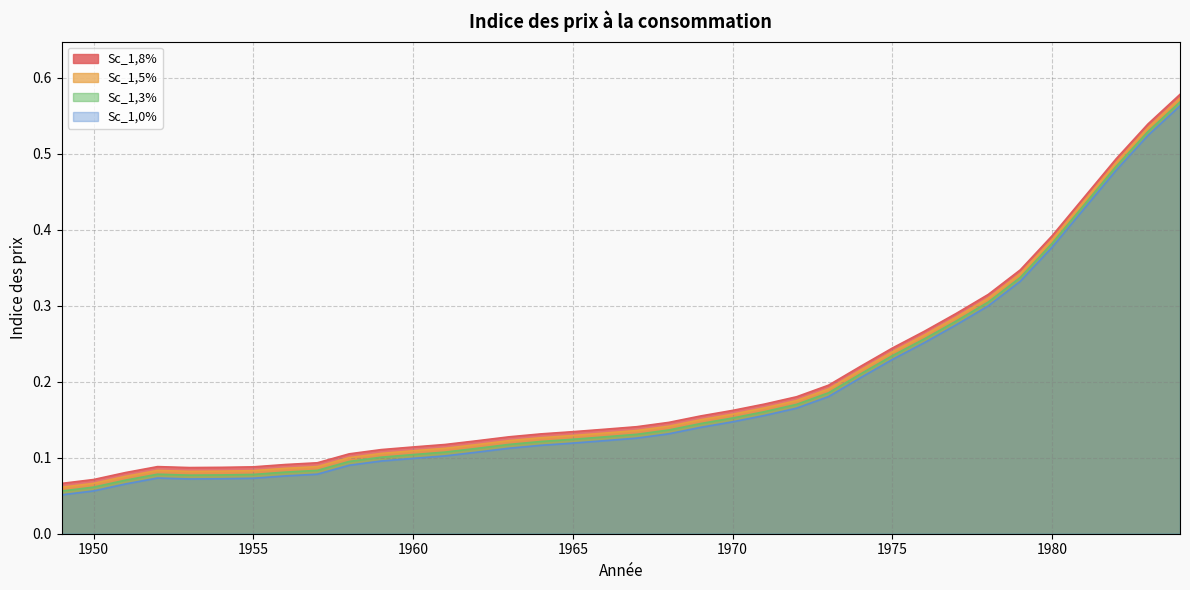

True or false: Sc_1,0% has a value of 0.1 at 1966.

False